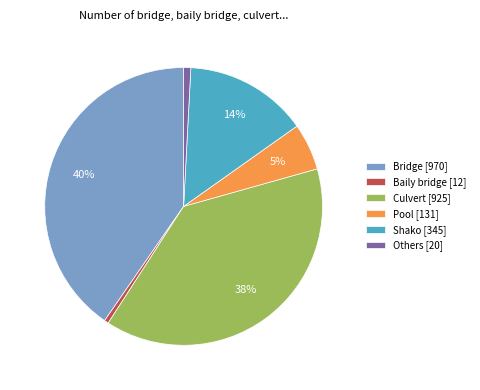

Count the number of slices in the pie.

6